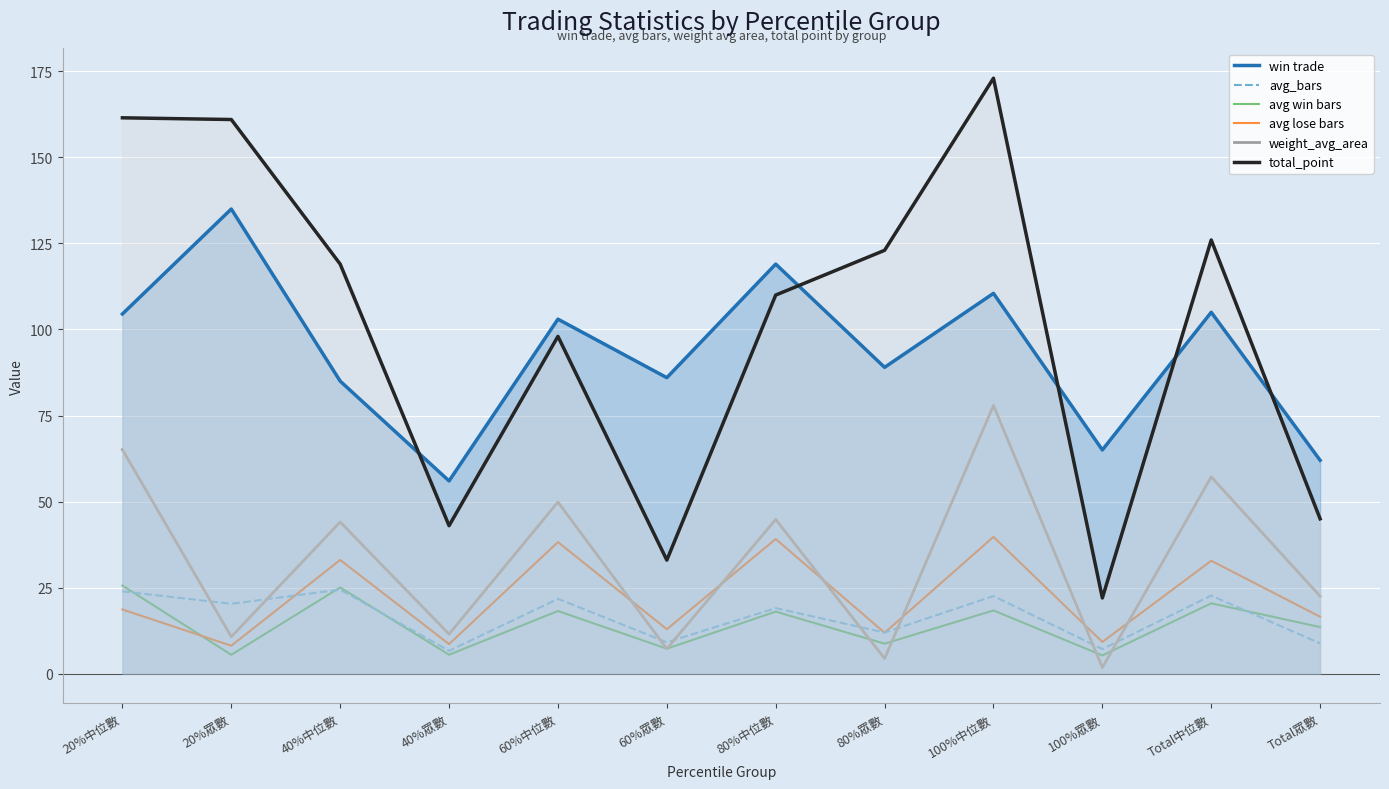

What is the maximum value for avg win bars?

25.6